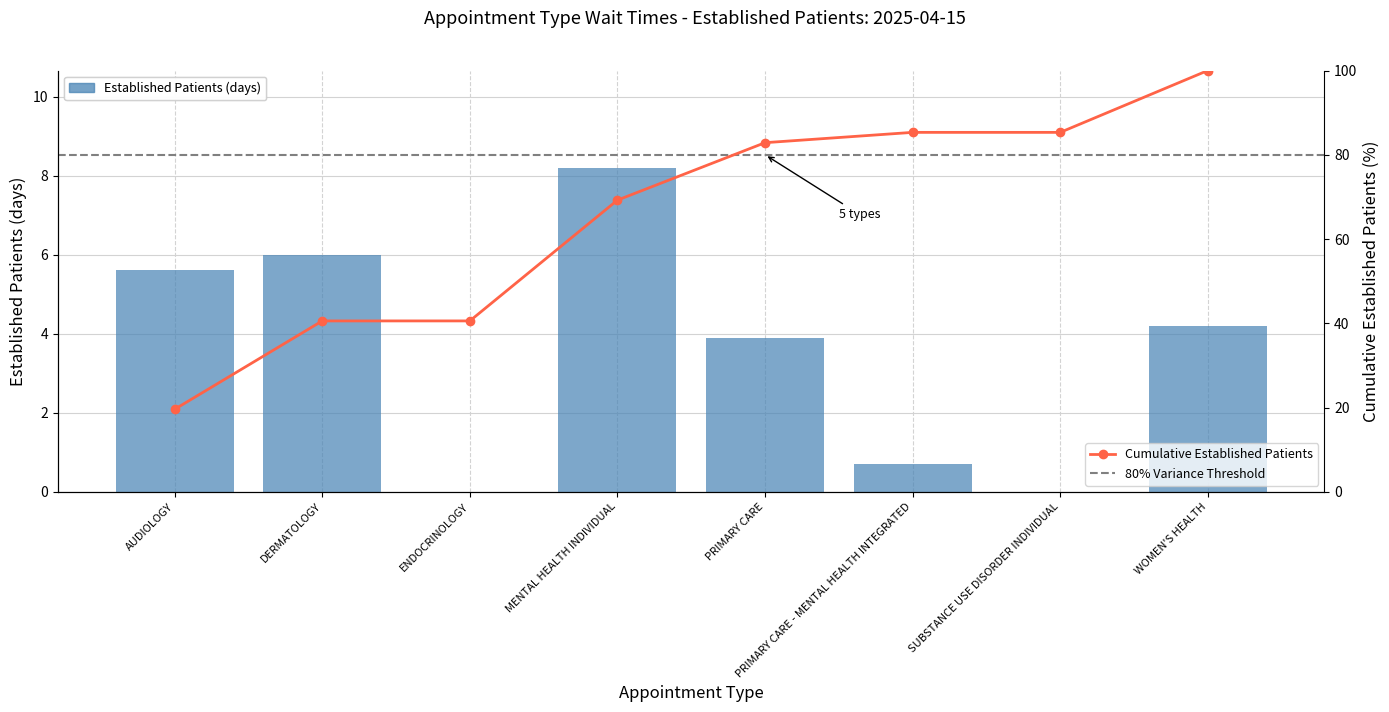

At which label does the data first exceed 4?

AUDIOLOGY